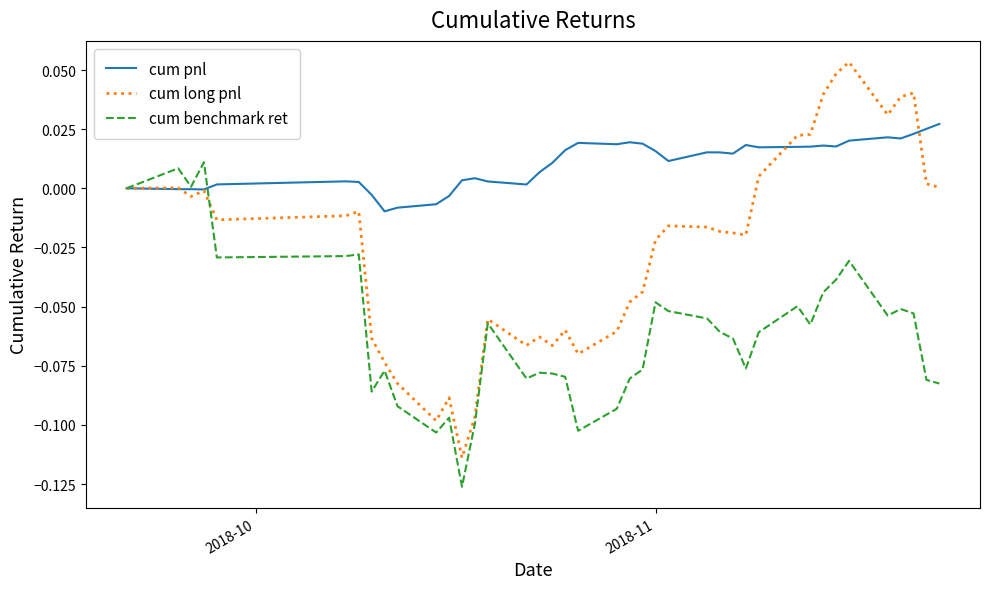

Rank the series by their average value, from highest to lowest.

cum pnl, cum long pnl, cum benchmark ret